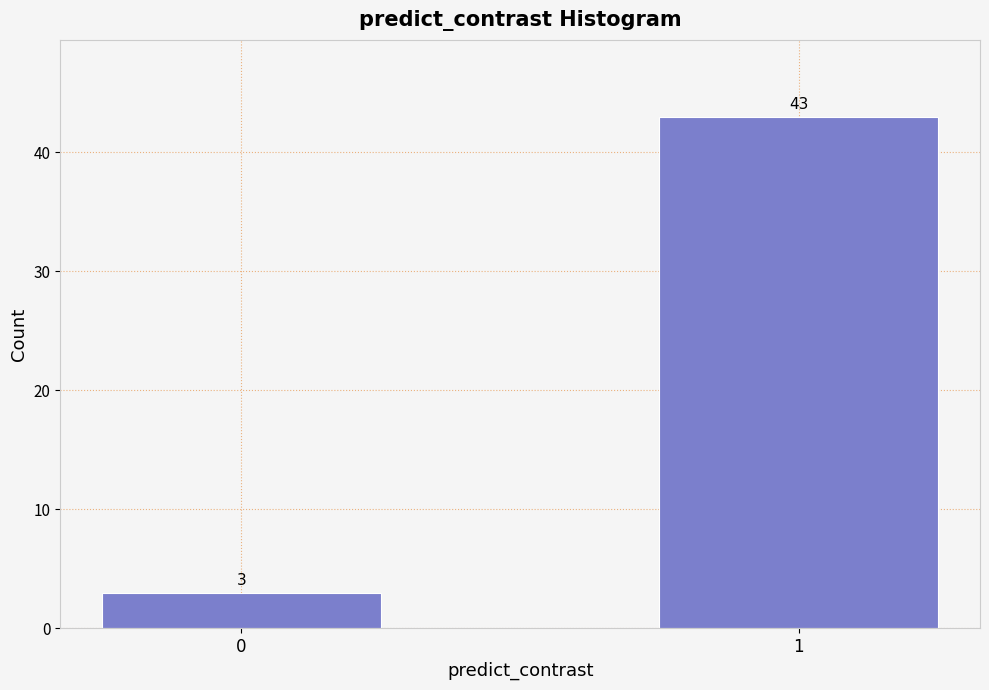

Reading right to left, transcribe all the data shown in this chart.

1=43	0=3